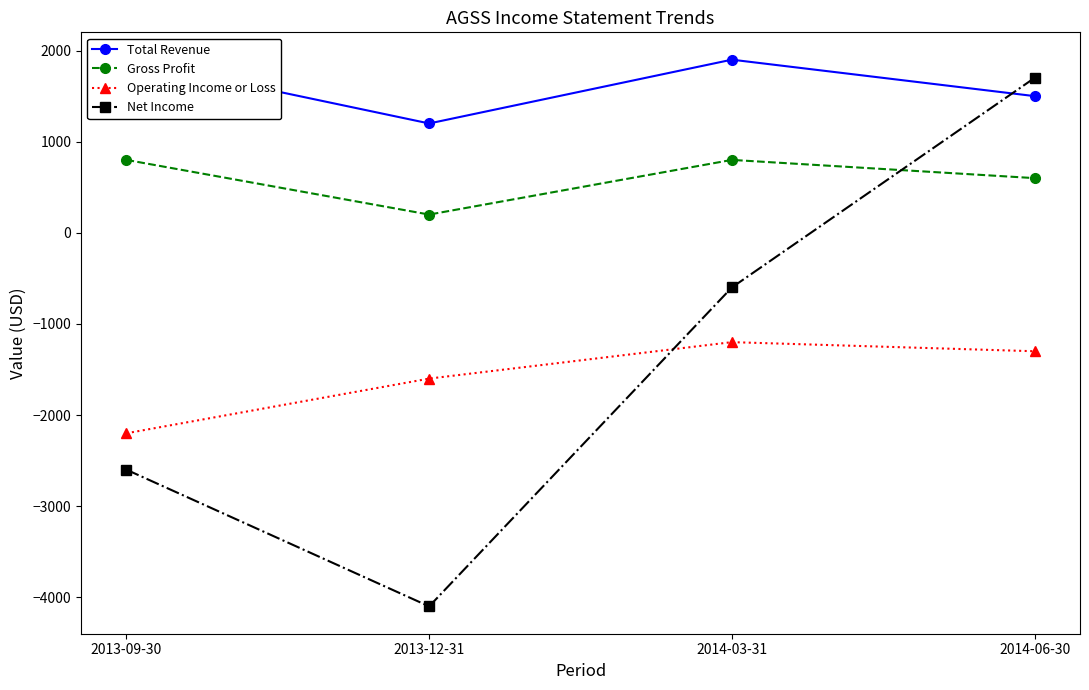

What is the sum of the Total Revenue values at 2013-12-31 and 2014-06-30?

2700